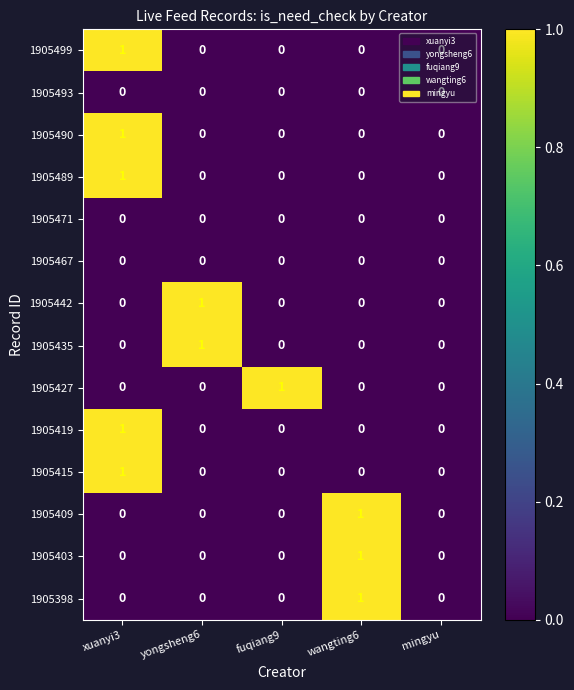

The 1905489 series shows 0 at yongsheng6. True or false?

True